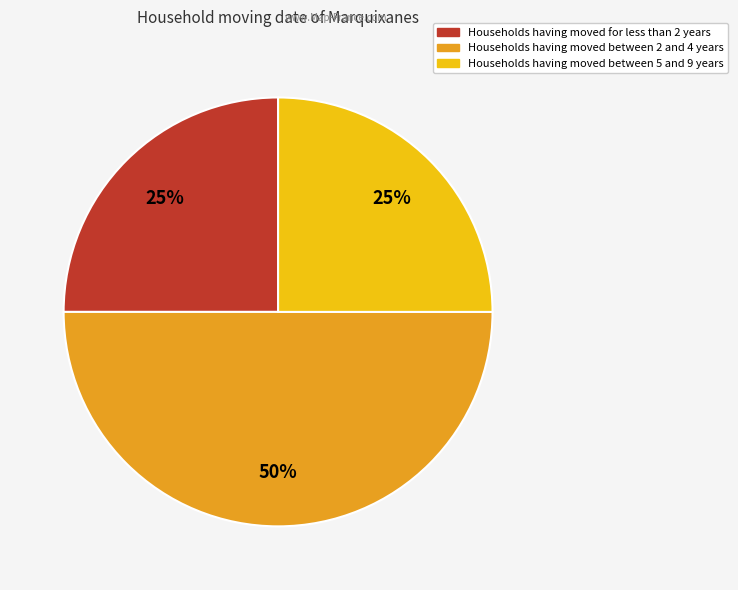

To the nearest percent, what is the average slice percentage?

33%